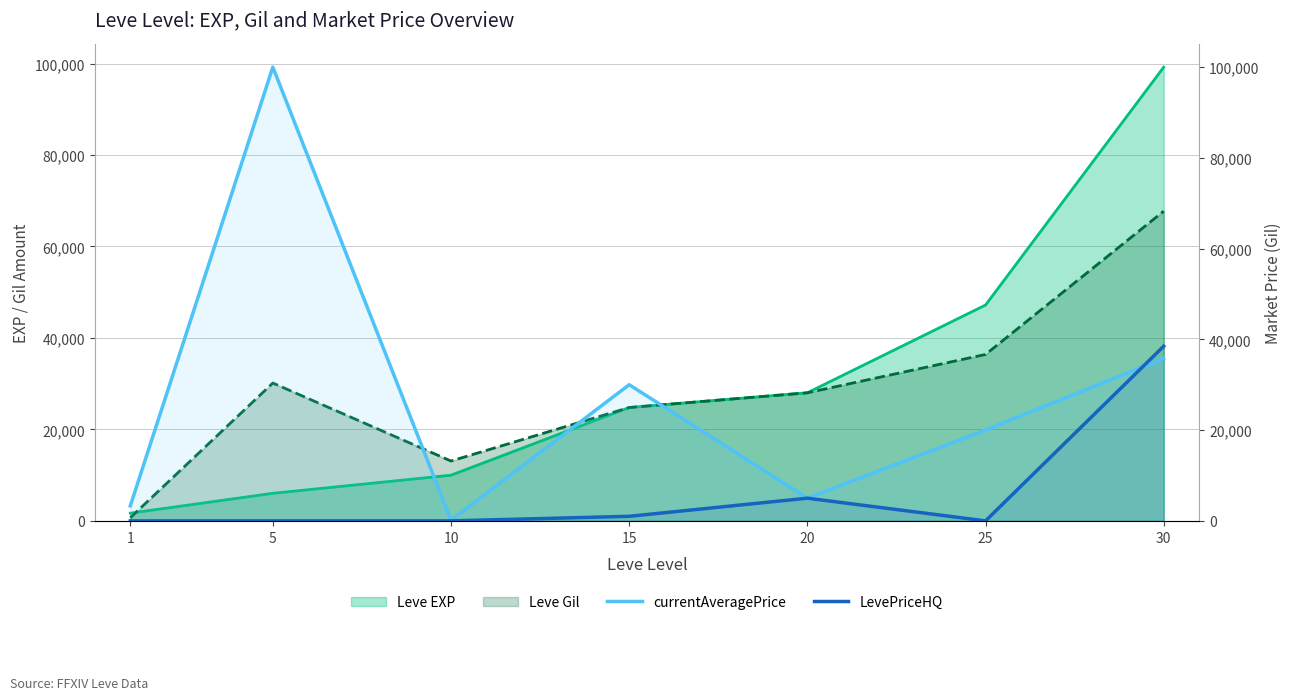

Reading left to right, extract all data points from this chart.

Leve EXP (line): 1690	6030	9990	24790	28010	47200	99220
Leve Gil (line): 690	30140	13090	24790	28010	36390	67730
currentAveragePrice: 3307	100000	154	30009	5000	20026	35799
LevePriceHQ: 0	0	0	1006	5000	0	38499